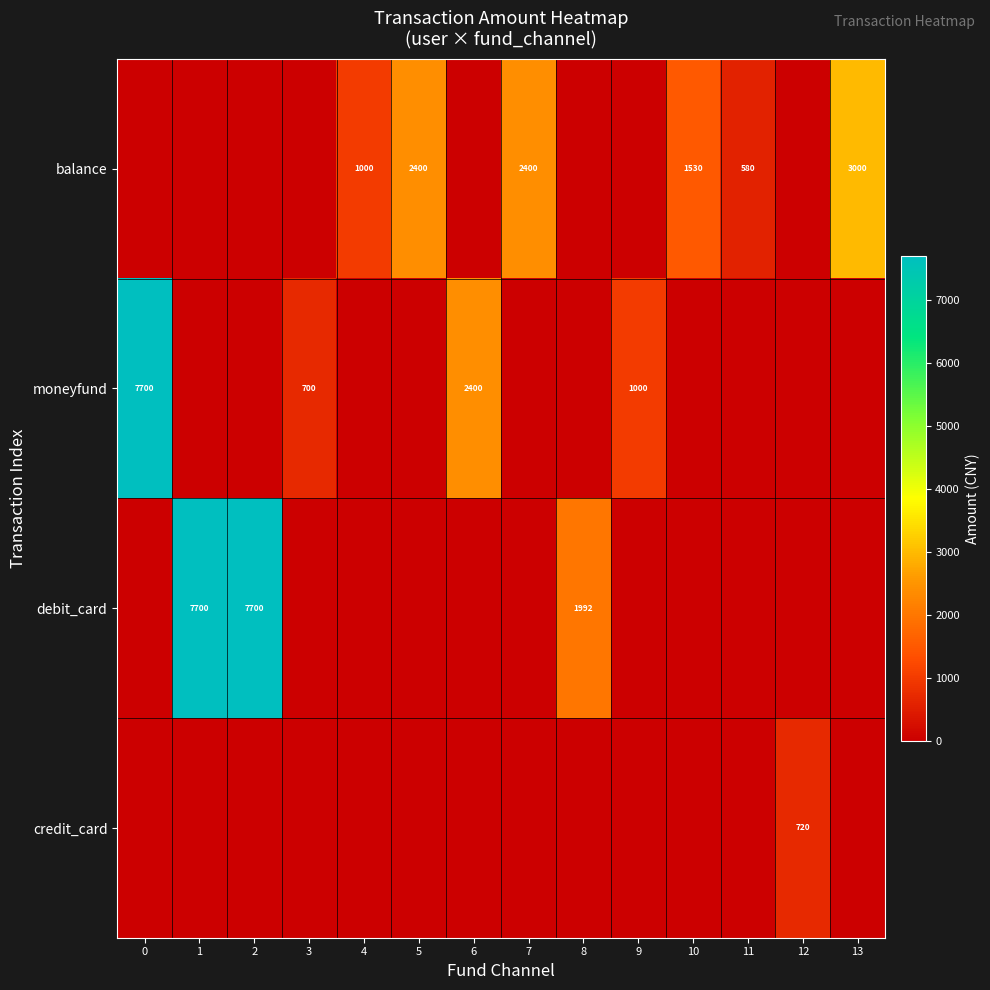

Is the value of debit_card at 2 greater than the value of balance at 10?

Yes